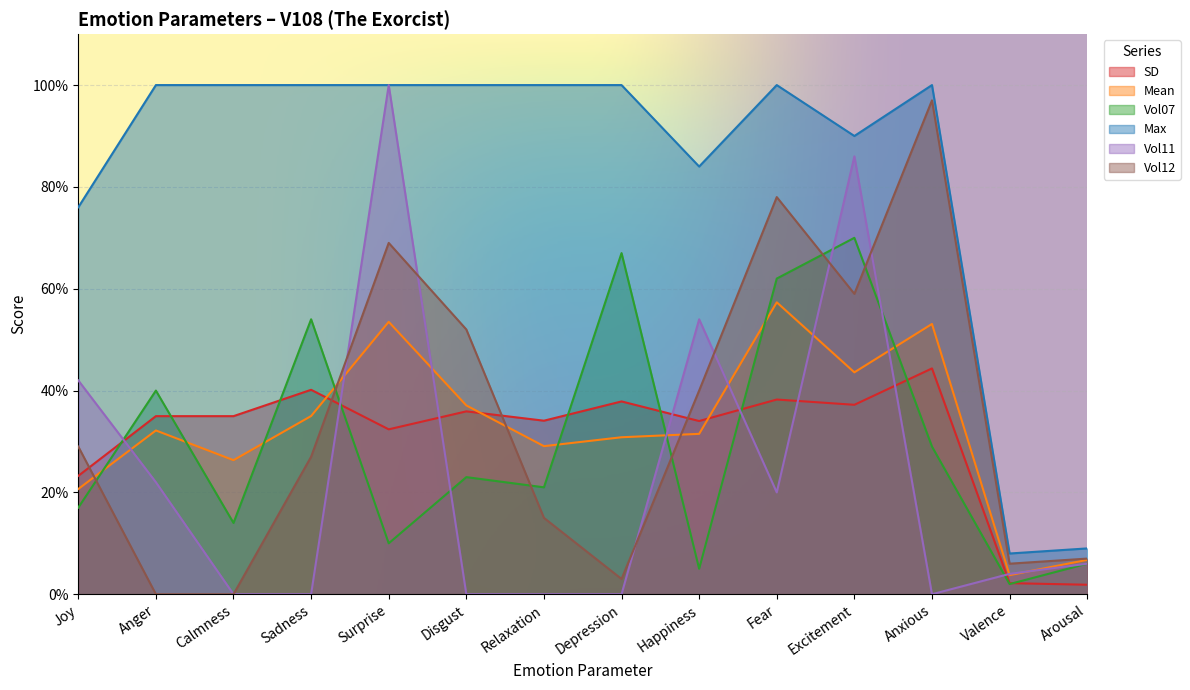

Reading left to right, what are all the values shown in this chart?

SD: Joy=23.2	Anger=35.0	Calmness=35.0	Sadness=40.2	Surprise=32.4	Disgust=35.9	Relaxation=34.1	Depression=37.9	Happiness=34.0	Fear=38.2	Excitement=37.2	Anxious=44.4	Valence=2.2	Arousal=1.9
Mean: Joy=20.7	Anger=32.2	Calmness=26.3	Sadness=35.0	Surprise=53.5	Disgust=37.1	Relaxation=29.1	Depression=30.8	Happiness=31.5	Fear=57.3	Excitement=43.6	Anxious=53.1	Valence=3.8	Arousal=6.8
Vol07: Joy=17.0	Anger=40.0	Calmness=14.0	Sadness=54.0	Surprise=10.0	Disgust=23.0	Relaxation=21.0	Depression=67.0	Happiness=5.0	Fear=62.0	Excitement=70.0	Anxious=29.0	Valence=2.0	Arousal=6.0
Max: Joy=76.0	Anger=100.0	Calmness=100.0	Sadness=100.0	Surprise=100.0	Disgust=100.0	Relaxation=100.0	Depression=100.0	Happiness=84.0	Fear=100.0	Excitement=90.0	Anxious=100.0	Valence=8.0	Arousal=9.0
Vol11: Joy=42.0	Anger=22.0	Calmness=0.0	Sadness=0.0	Surprise=100.0	Disgust=0.0	Relaxation=0.0	Depression=0.0	Happiness=54.0	Fear=20.0	Excitement=86.0	Anxious=0.0	Valence=4.0	Arousal=6.0
Vol12: Joy=29.0	Anger=0.0	Calmness=0.0	Sadness=27.0	Surprise=69.0	Disgust=52.0	Relaxation=15.0	Depression=3.0	Happiness=40.0	Fear=78.0	Excitement=59.0	Anxious=97.0	Valence=6.0	Arousal=7.0